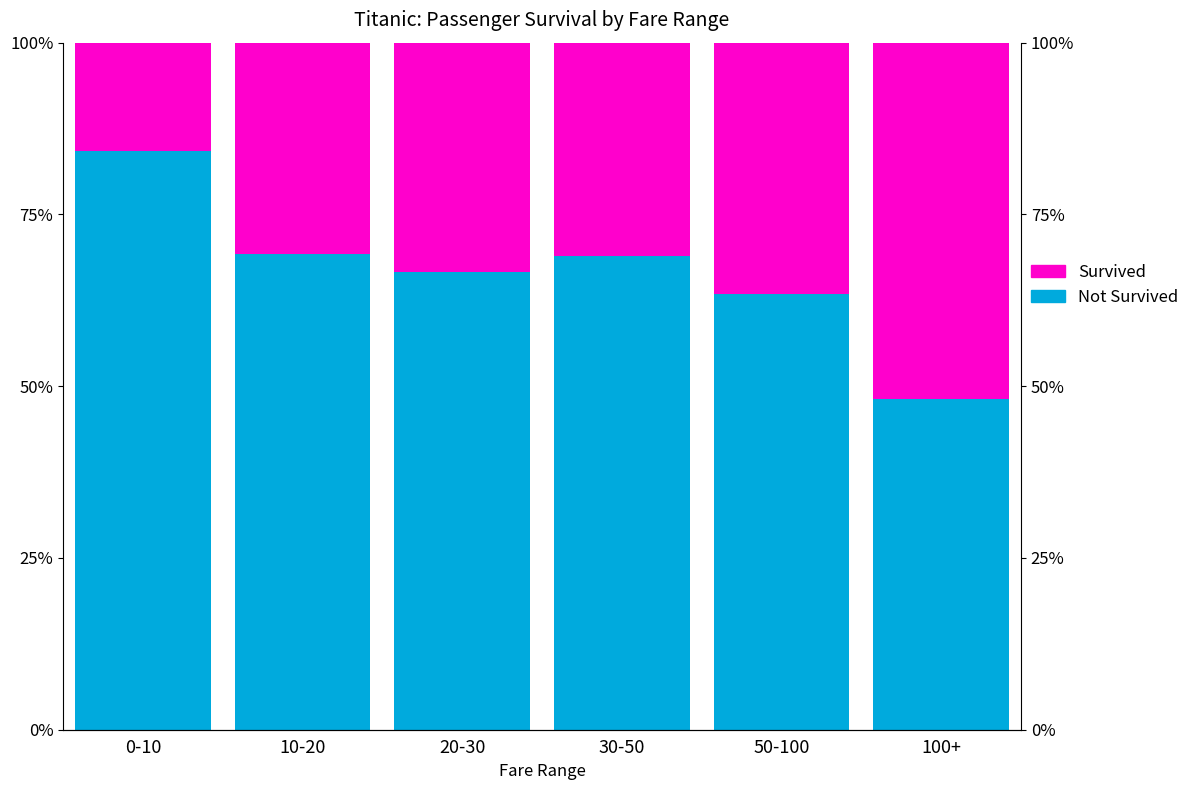

Rank the categories by Not Survived value from lowest to highest.

100+, 50-100, 20-30, 30-50, 10-20, 0-10